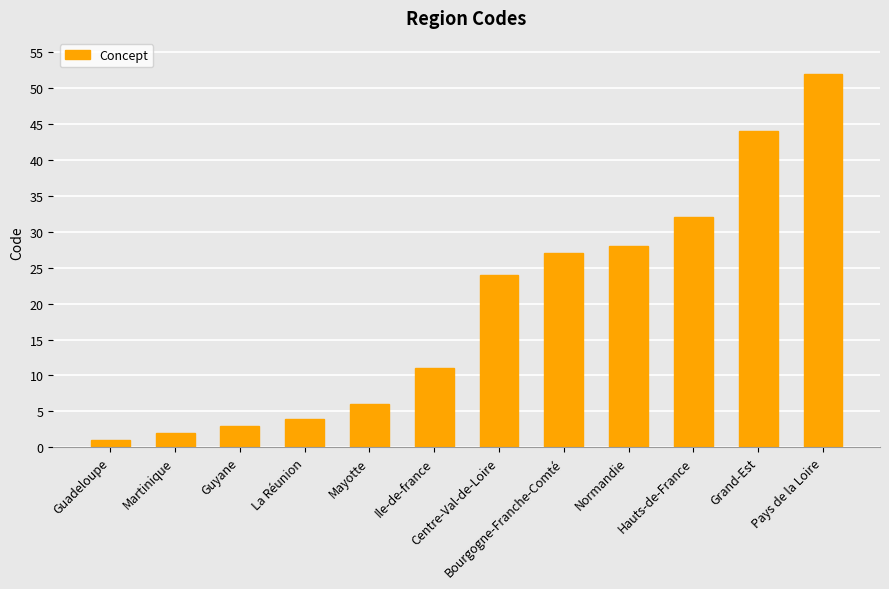

Which has a higher value, Martinique or Grand-Est?

Grand-Est